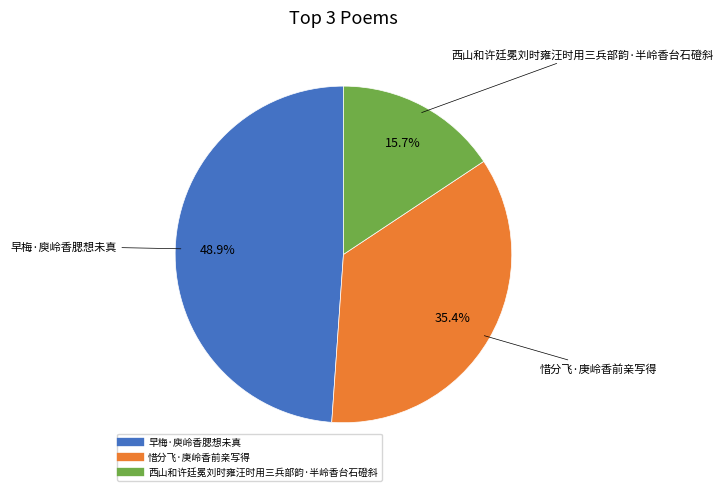

Is there any slice that represents more than half of the pie?

No